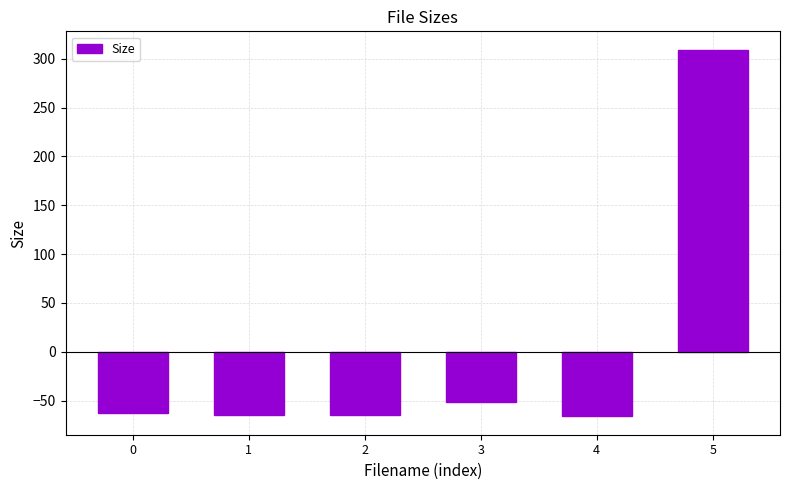

What is the minimum value shown in the chart?

-66.2